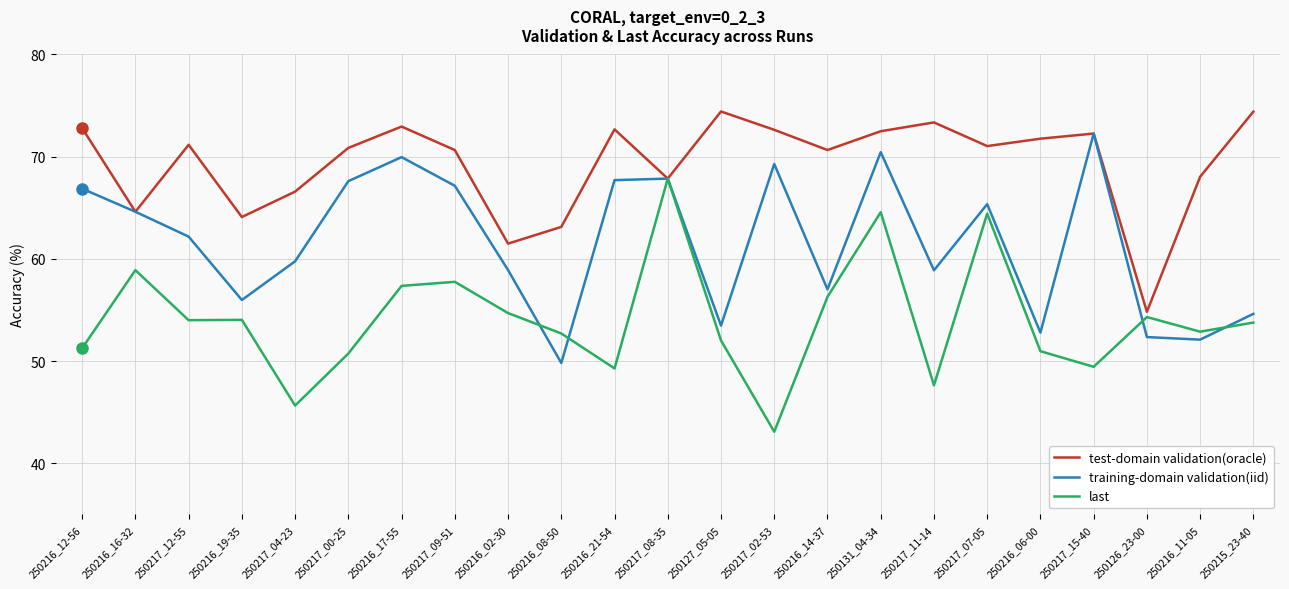

Between 250216_02-30 and 250217_15-40, which series saw the biggest shift?

training-domain validation(iid)